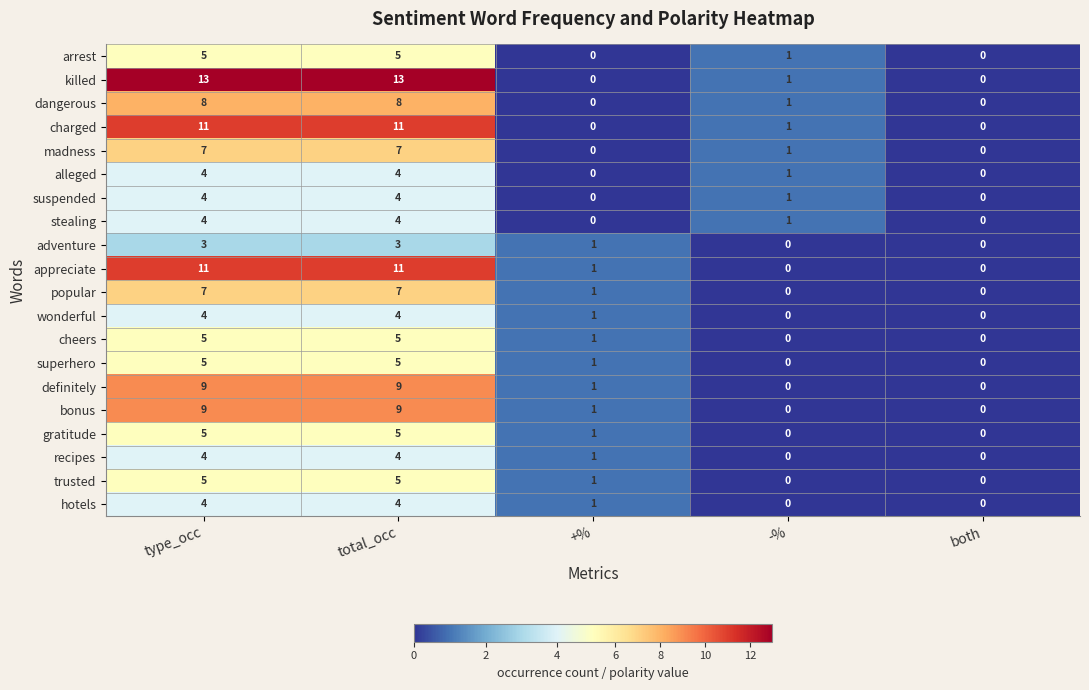

What is the difference between the highest and lowest values at -%?

1